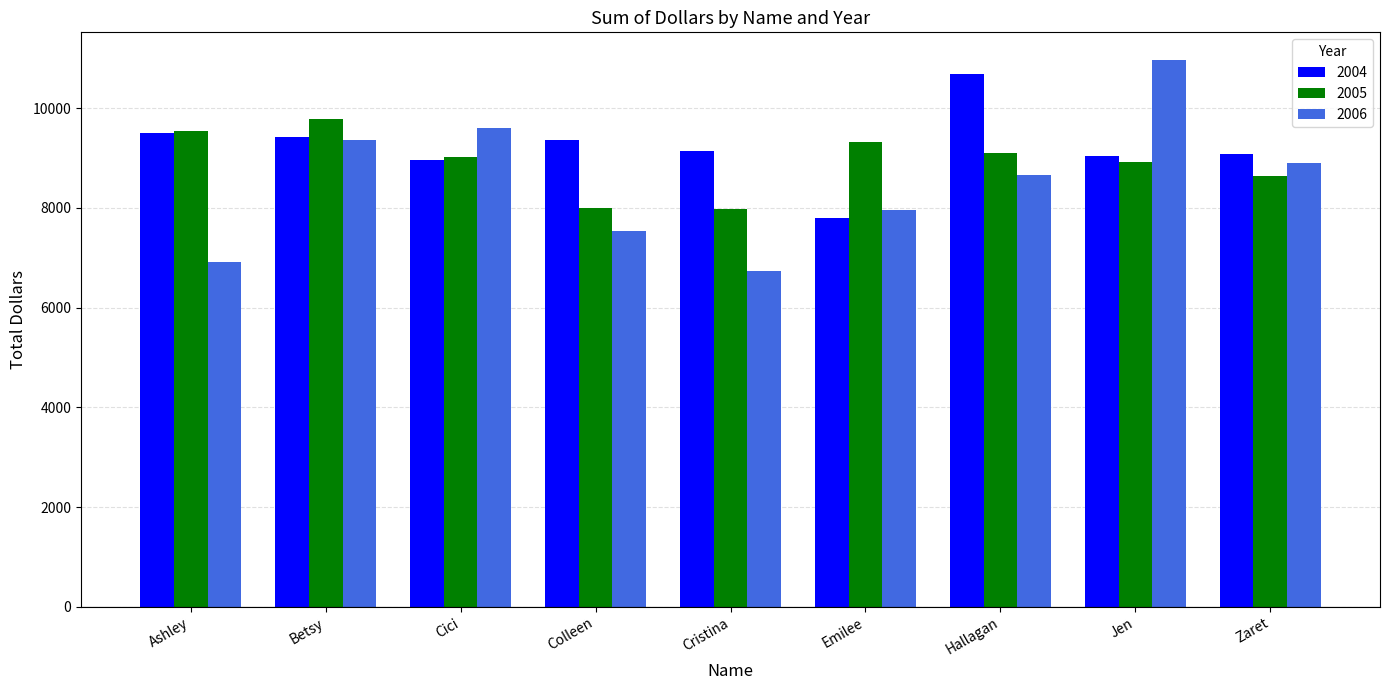

True or false: 2004 has a value of 8965.3 at Cici.

True